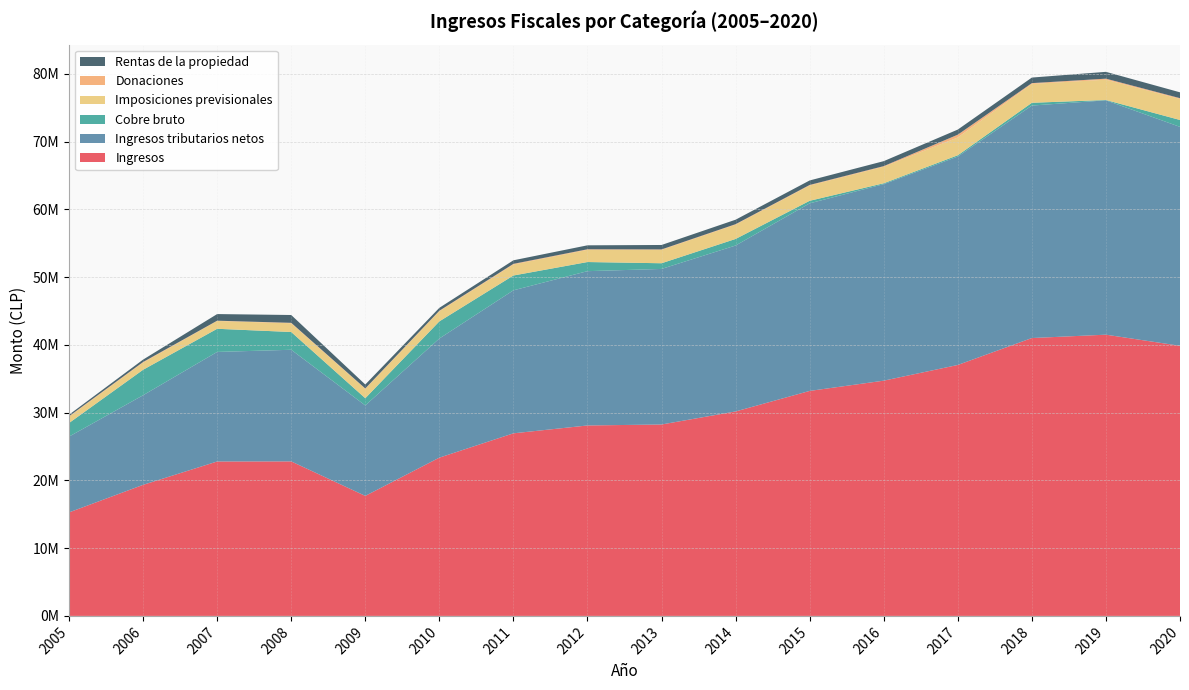

Reading left to right, extract all data points from this chart.

Ingresos: 15270787	19338152	22784080	22797147	17709867	23352438	26941551	28099941	28244228	30169190	33198581	34711401	37027746	41001105	41496665	39854770
Ingresos tributarios netos: 11184791	13220514	16165759	16473295	13346556	17577714	21101202	22770029	22953042	24485056	27677816	28998167	30754067	34304059	34579222	32302484
Cobre bruto: 2004831	3761807	3416776	2621523	1064586	2531368	2187261	1346693	839499	968996	376482	129432	188636	409337	50354	1019268
Imposiciones previsionales: 931717	1050395	1148647	1289225	1371750	1493987	1623817	1802469	1968973	2110088	2252489	2441419	2627558	2786173	2994906	3104866
Donaciones: 72815	92690	44700	64662	68124	73163	93296	78897	71365	69700	85312	87965	411798	115273	152282	113795
Rentas de la propiedad: 220340	354707	978917	1153803	585024	430341	524483	584581	655052	660057	665111	735279	753162	820749	1007137	862363